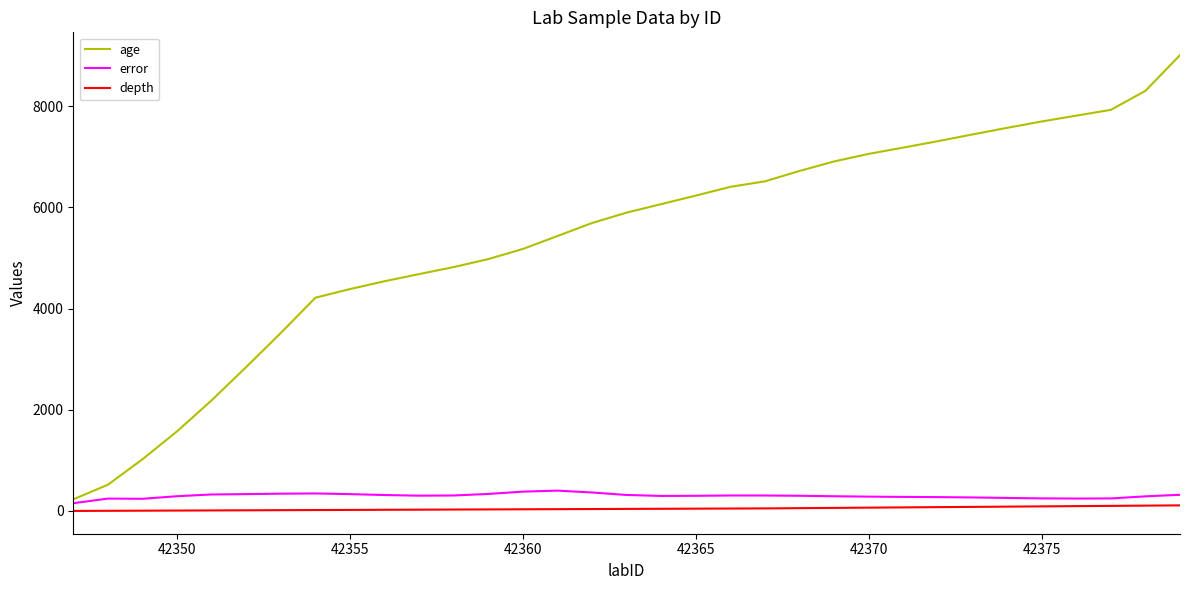

True or false: depth and age cross at least once.

False